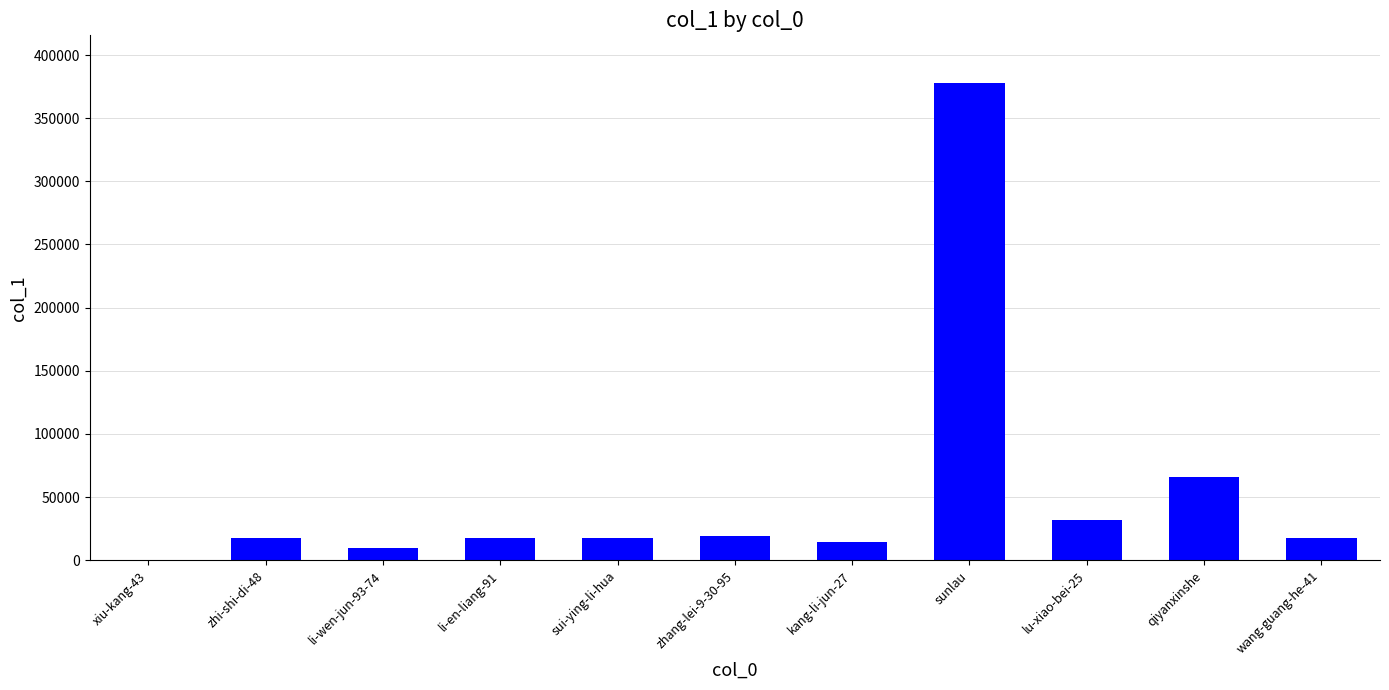

At which label is the value closest to 189149?

qiyanxinshe